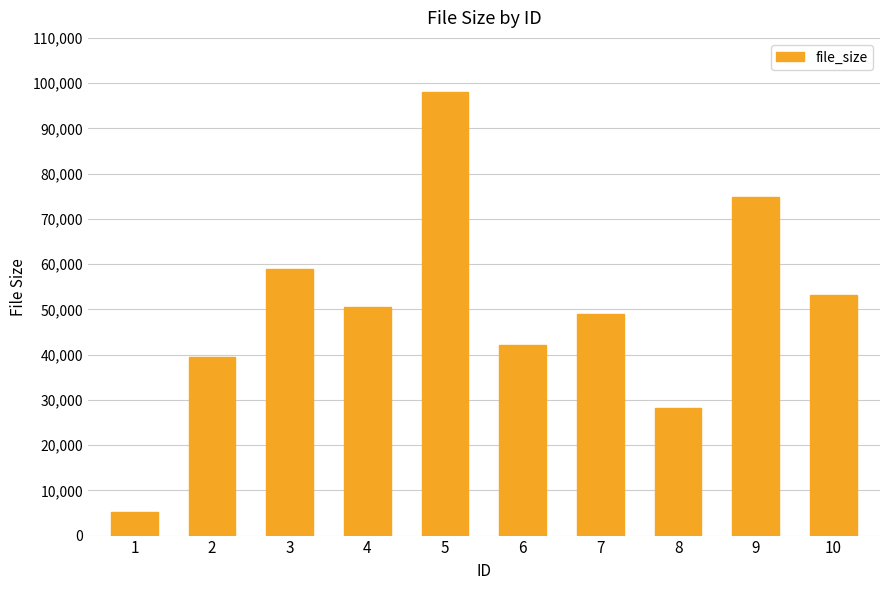

How many data points does each series have?

10